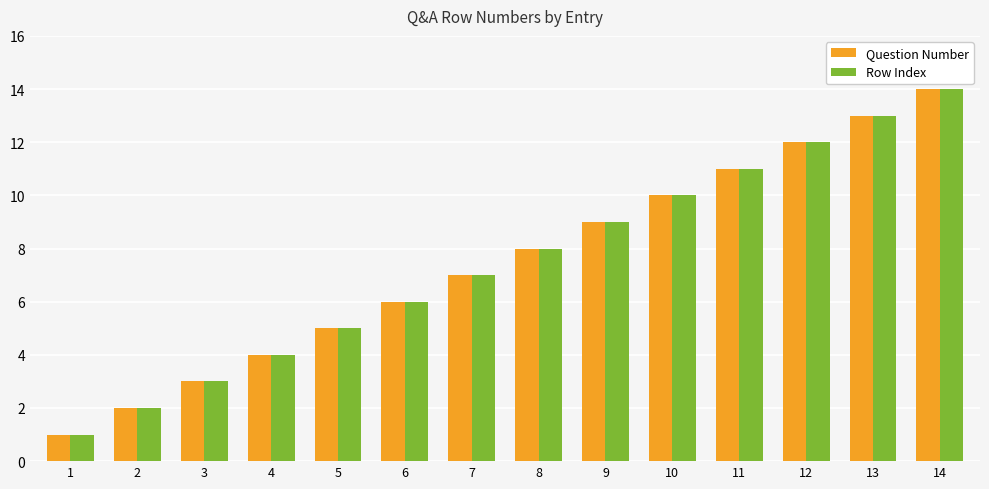

Rank the categories by Question Number value from lowest to highest.

1, 2, 3, 4, 5, 6, 7, 8, 9, 10, 11, 12, 13, 14